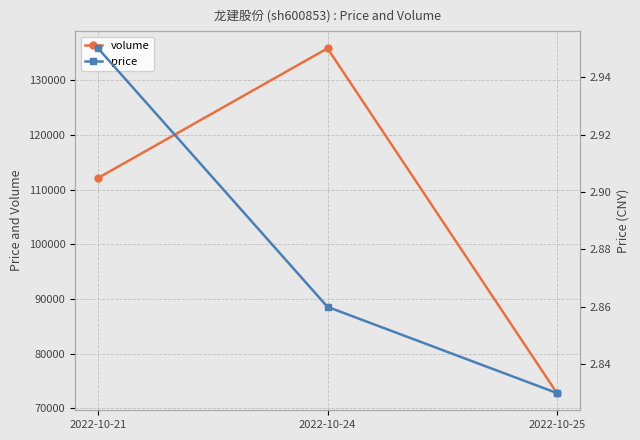

Is the value of volume at 2022-10-21 greater than the value of price at 2022-10-24?

Yes